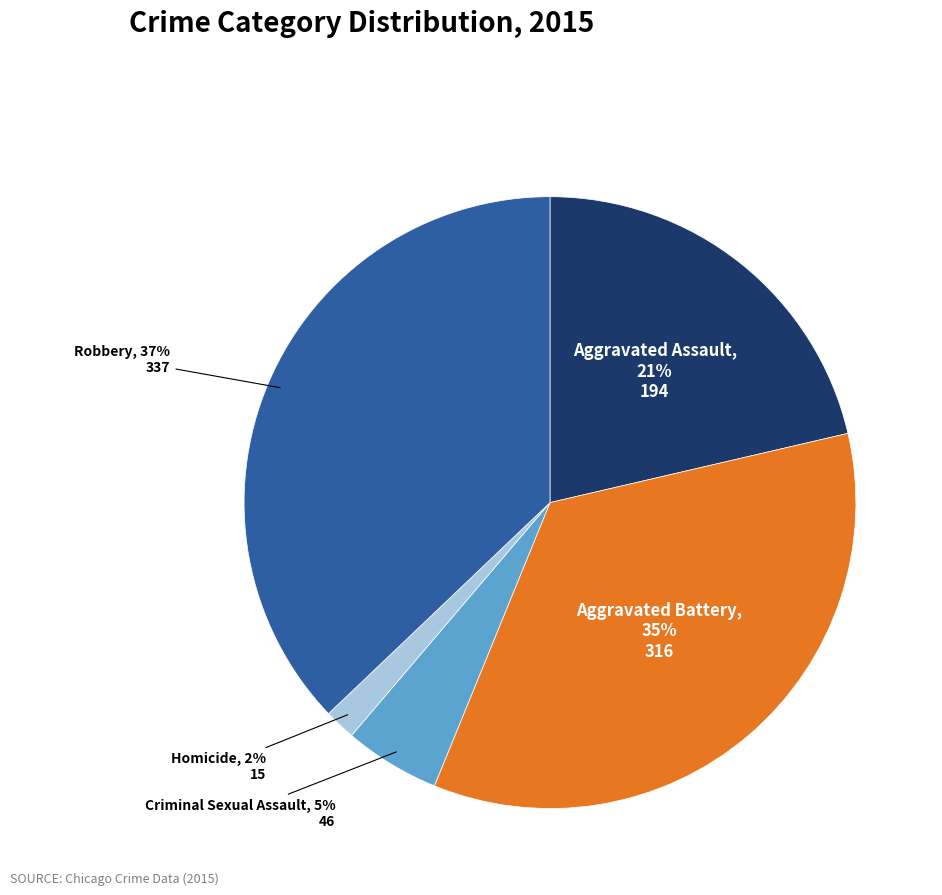

To the nearest percent, what is the difference between the Aggravated Assault and Robbery slice percentages?

16%